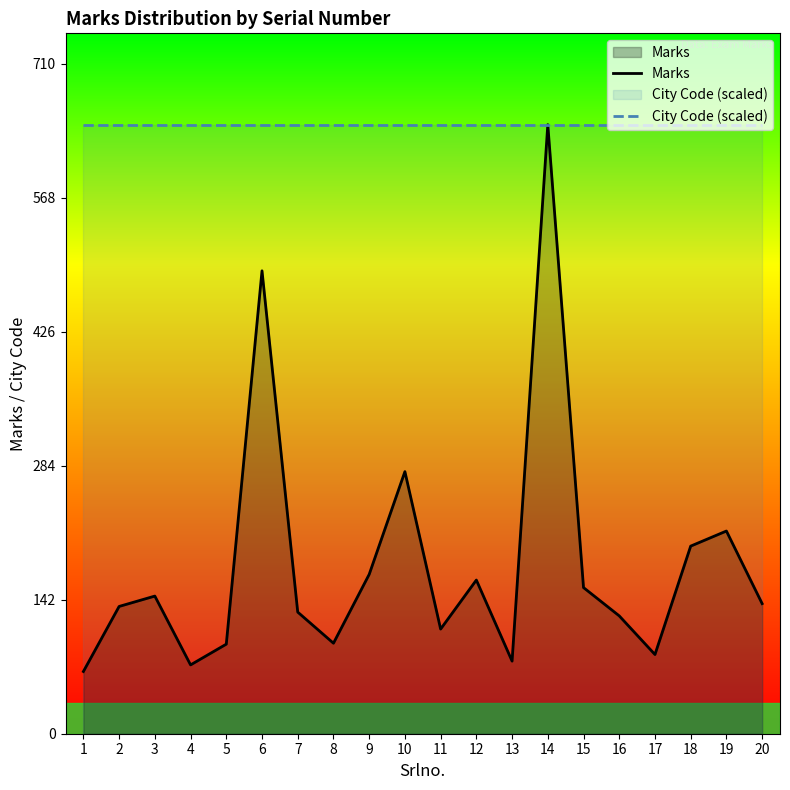

True or false: Marks has more than 2 points higher than both neighbors.

True